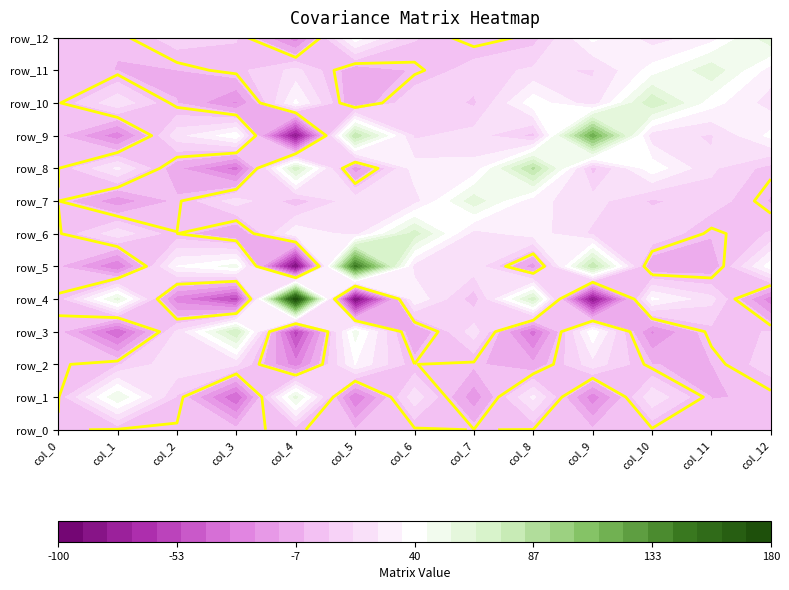

What is the difference between the maximum and second lowest values in the row_3 series?

116.6